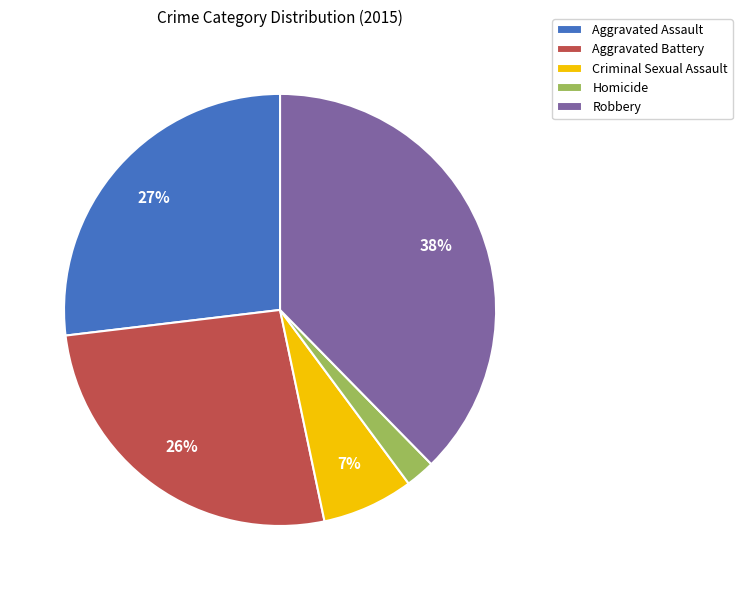

Which slice is the largest?

Robbery